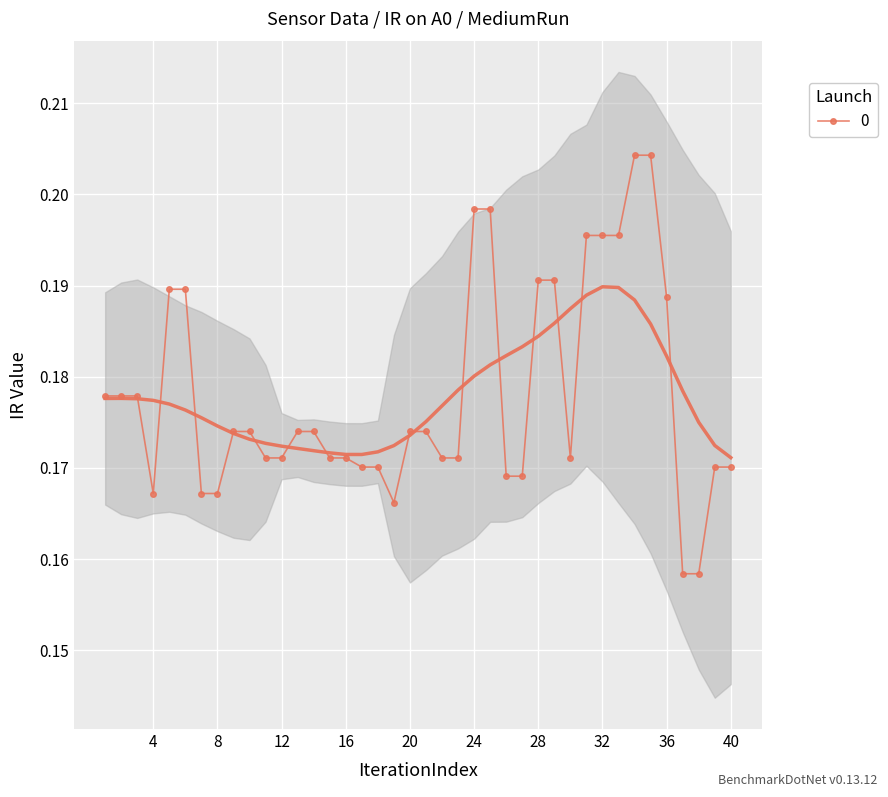

What is the average value?

0.2